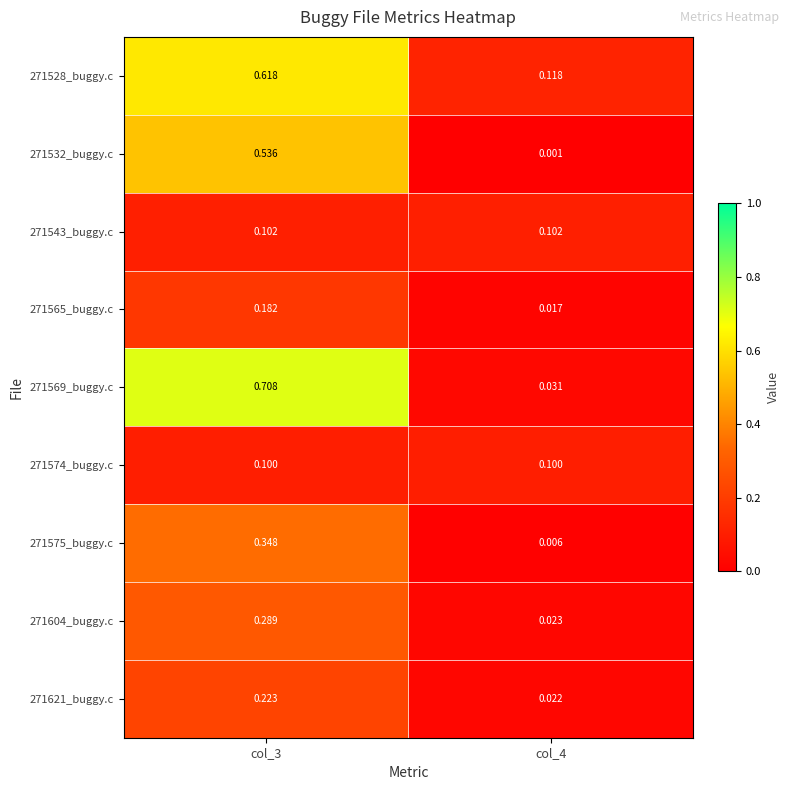

Is the value of 271543_buggy.c at col_4 greater than the value of 271532_buggy.c at col_3?

No